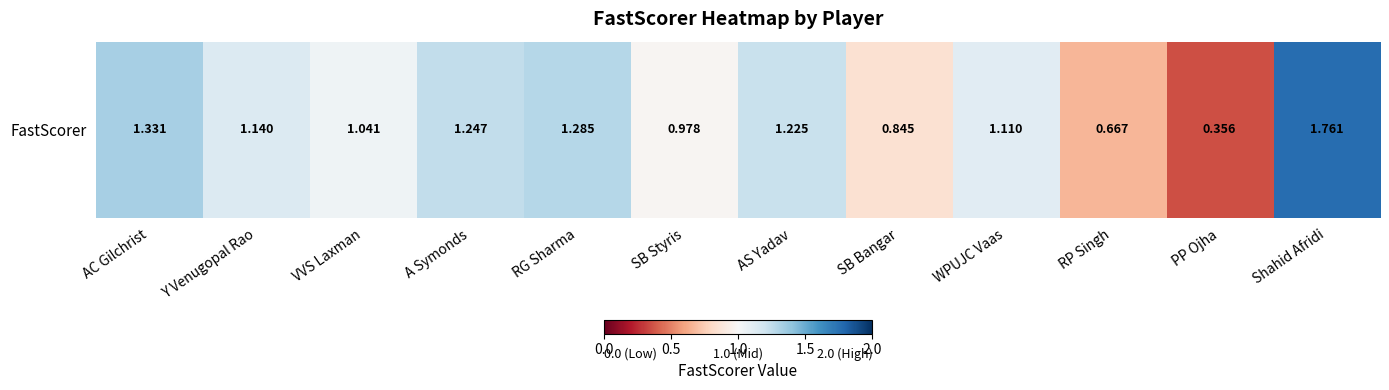

List the labels in order of value, largest first.

Shahid Afridi, AC Gilchrist, RG Sharma, A Symonds, AS Yadav, Y Venugopal Rao, WPUJC Vaas, VVS Laxman, SB Styris, SB Bangar, RP Singh, PP Ojha